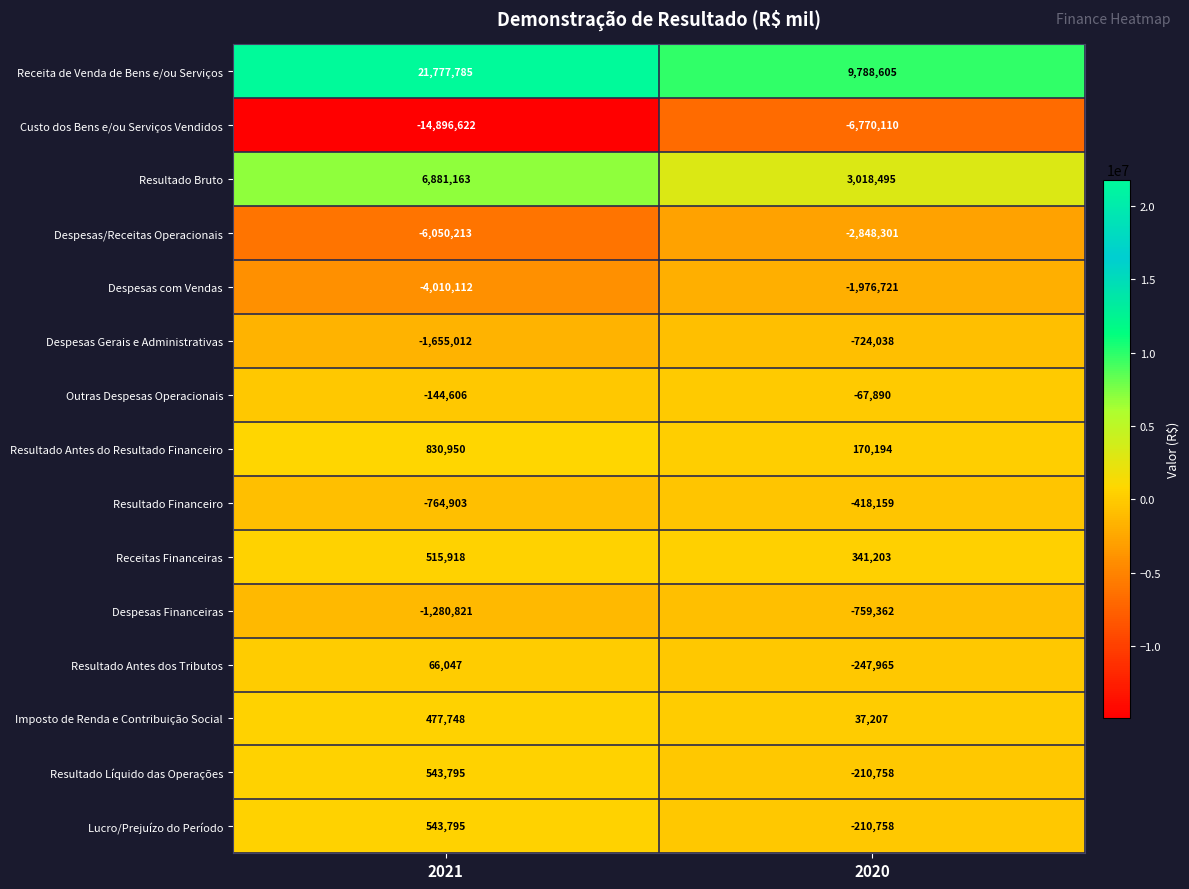

Reading left to right, list all the values displayed in this chart.

Receita de Venda de Bens e/ou Serviços: 2021=21777785	2020=9788605
Custo dos Bens e/ou Serviços Vendidos: 2021=-14896622	2020=-6770110
Resultado Bruto: 2021=6881163	2020=3018495
Despesas/Receitas Operacionais: 2021=-6050213	2020=-2848301
Despesas com Vendas: 2021=-4010112	2020=-1976721
Despesas Gerais e Administrativas: 2021=-1655012	2020=-724038
Outras Despesas Operacionais: 2021=-144606	2020=-67890
Resultado Antes do Resultado Financeiro: 2021=830950	2020=170194
Resultado Financeiro: 2021=-764903	2020=-418159
Receitas Financeiras: 2021=515918	2020=341203
Despesas Financeiras: 2021=-1280821	2020=-759362
Resultado Antes dos Tributos: 2021=66047	2020=-247965
Imposto de Renda e Contribuição Social: 2021=477748	2020=37207
Resultado Líquido das Operações: 2021=543795	2020=-210758
Lucro/Prejuízo do Período: 2021=543795	2020=-210758